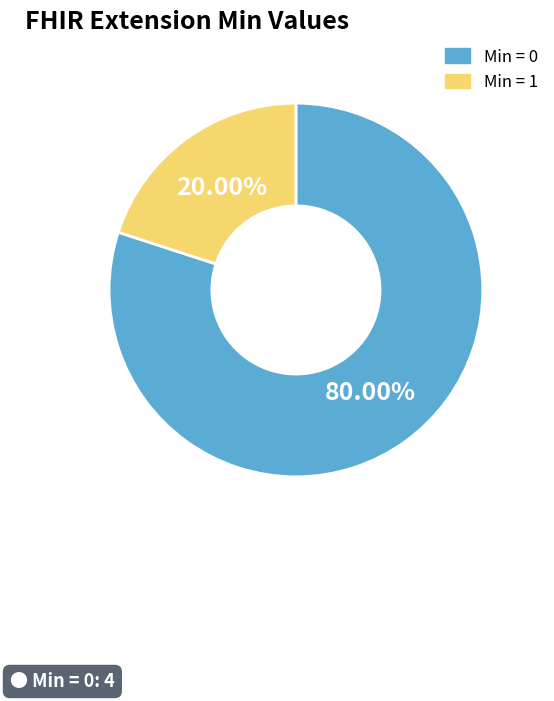

Is there a majority slice in this chart?

Yes